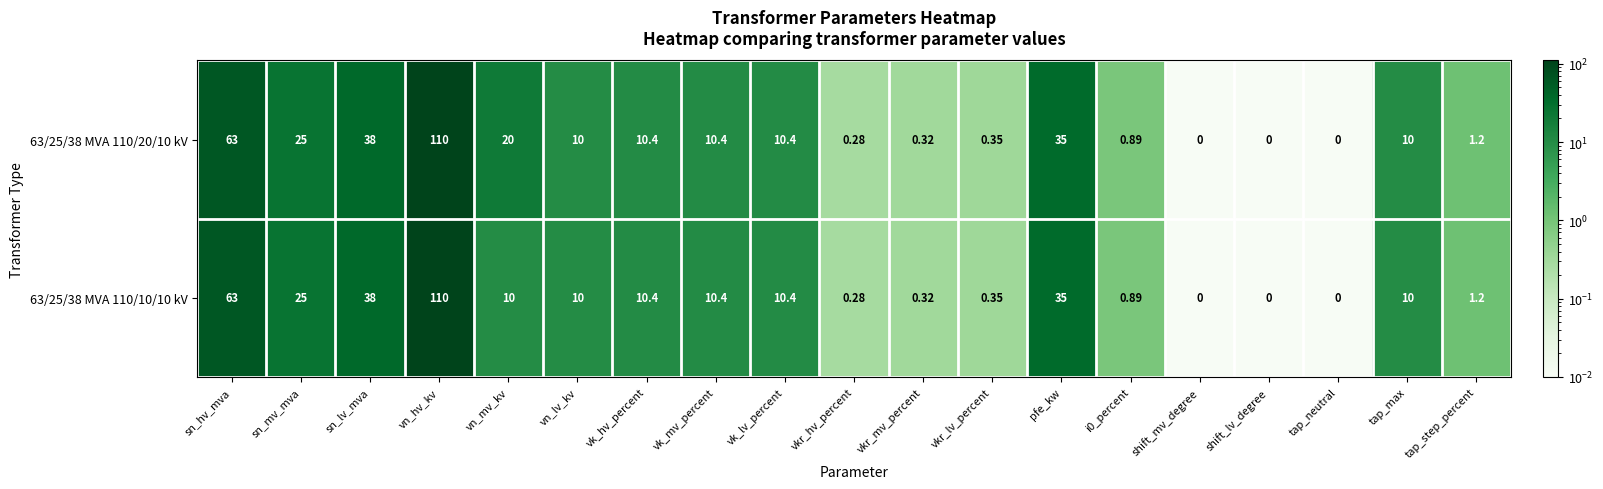

Is the value of 63/25/38 MVA 110/10/10 kV at tap_step_percent greater than the value of 63/25/38 MVA 110/20/10 kV at tap_neutral?

Yes